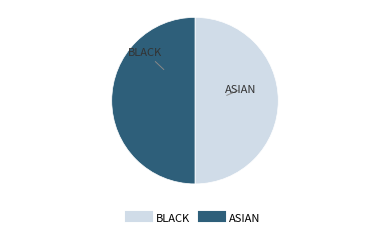

How many slices are in this pie chart?

2